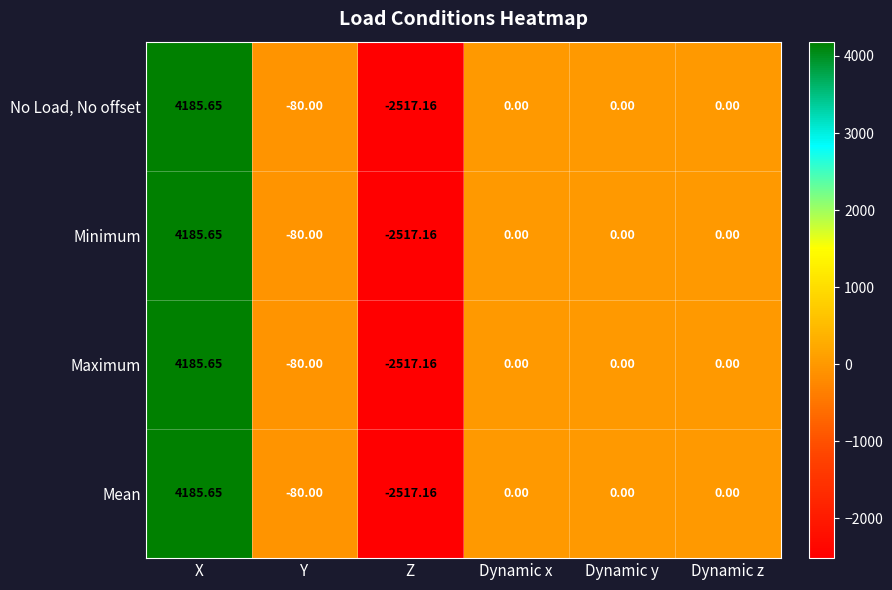

At which label does Maximum reach its peak?

X